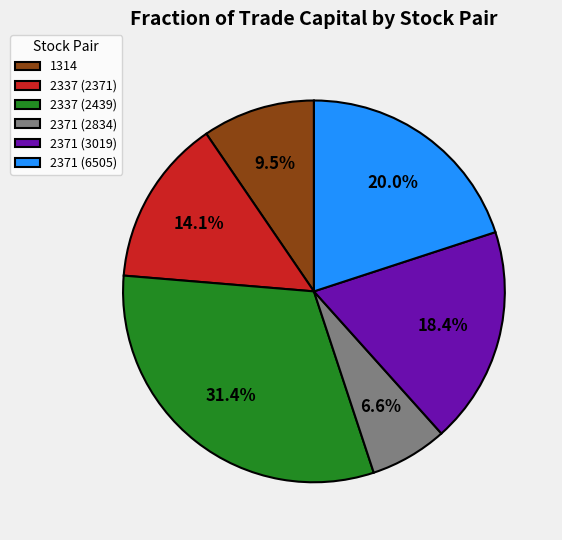

What is the ratio of the value at 2337 (2439) to the value at 2371 (3019)?

1.7